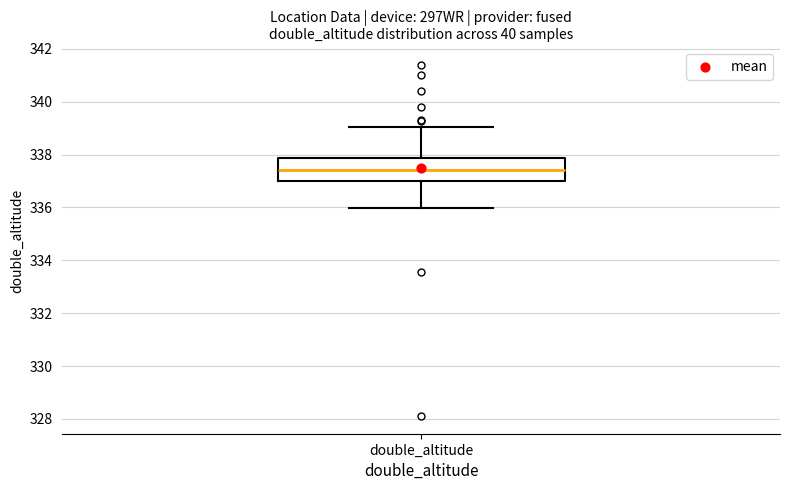

Read this box plot against the y-axis: the position of the median line, the range covered by the box, and the ends of both whiskers. The values are not printed on the chart, so give them approximately, as read against the axis.

median 337.4, box 337.0 to 337.8, whiskers 336.0 to 339.0